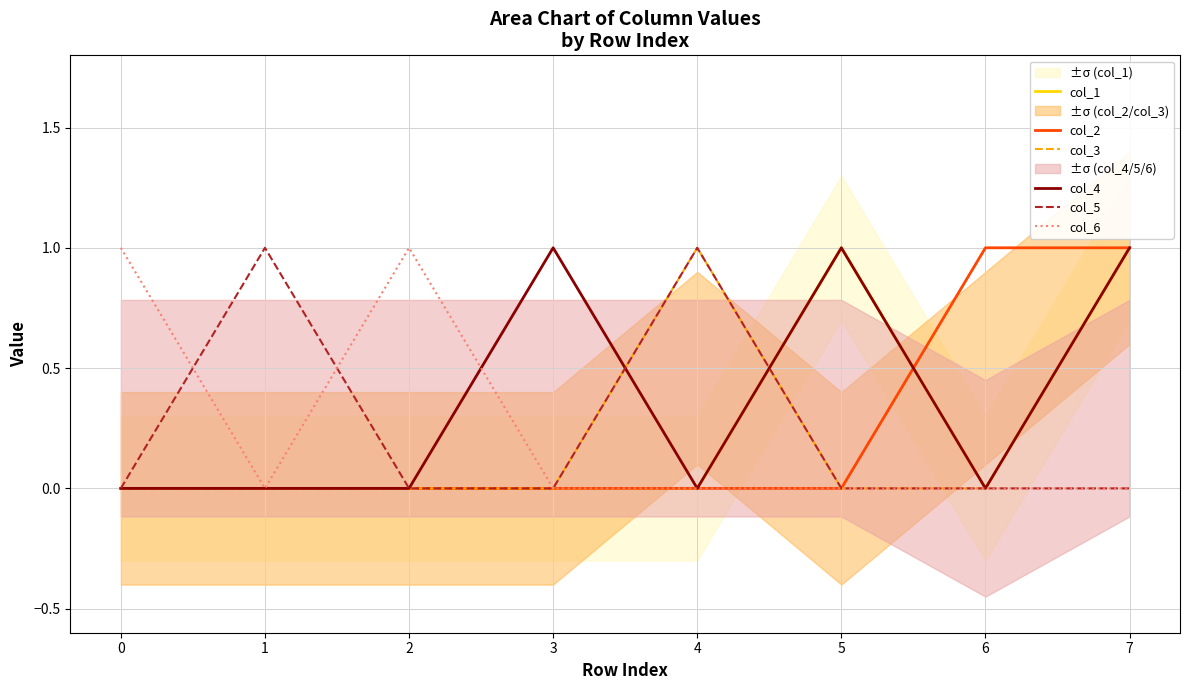

What is the highest value of the col_1 series?

1